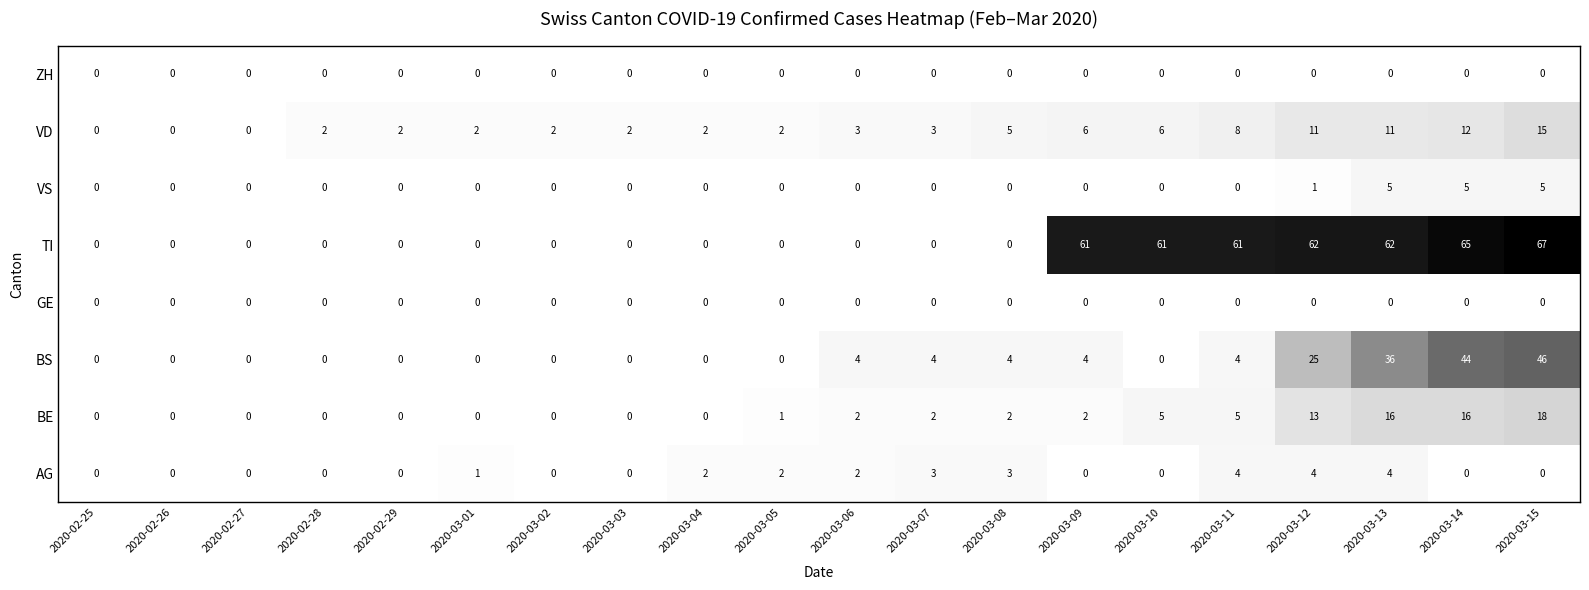

What is the average value of the BE series?

4